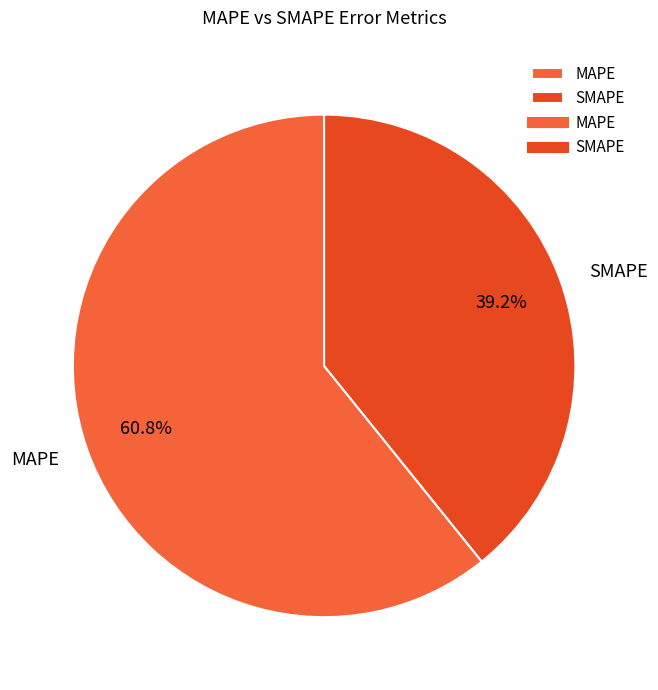

Which category has the smallest portion of the pie?

SMAPE